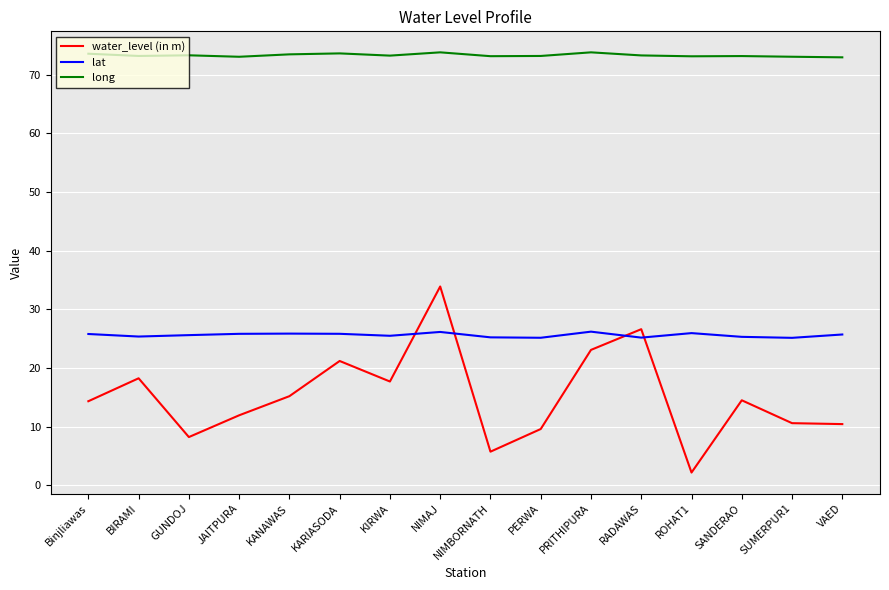

Which series changed the most between KANAWAS and KARIASODA?

water_level (in m)